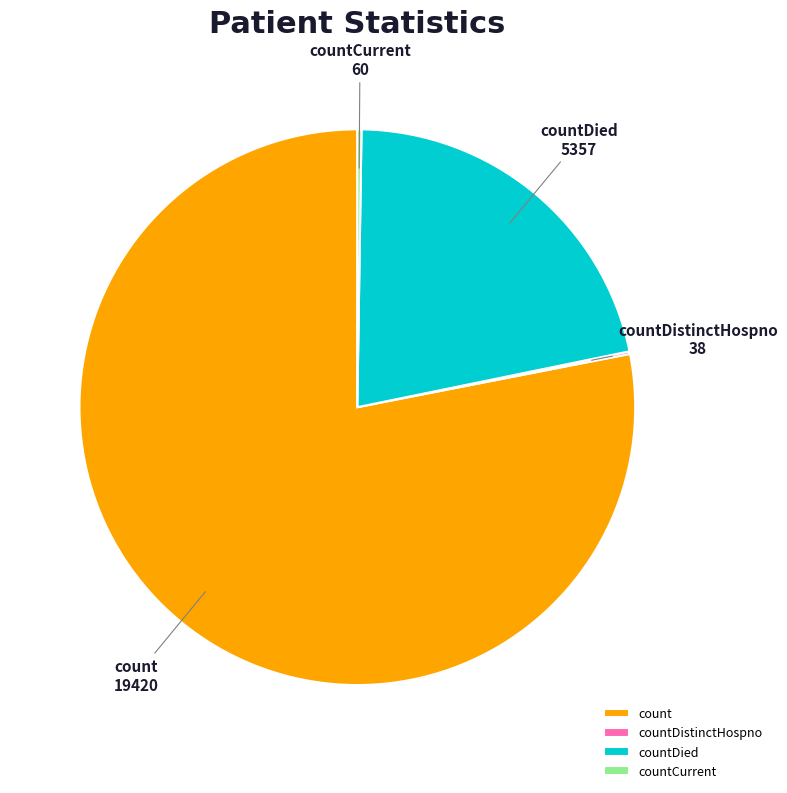

Does count represent more than half of the total?

Yes